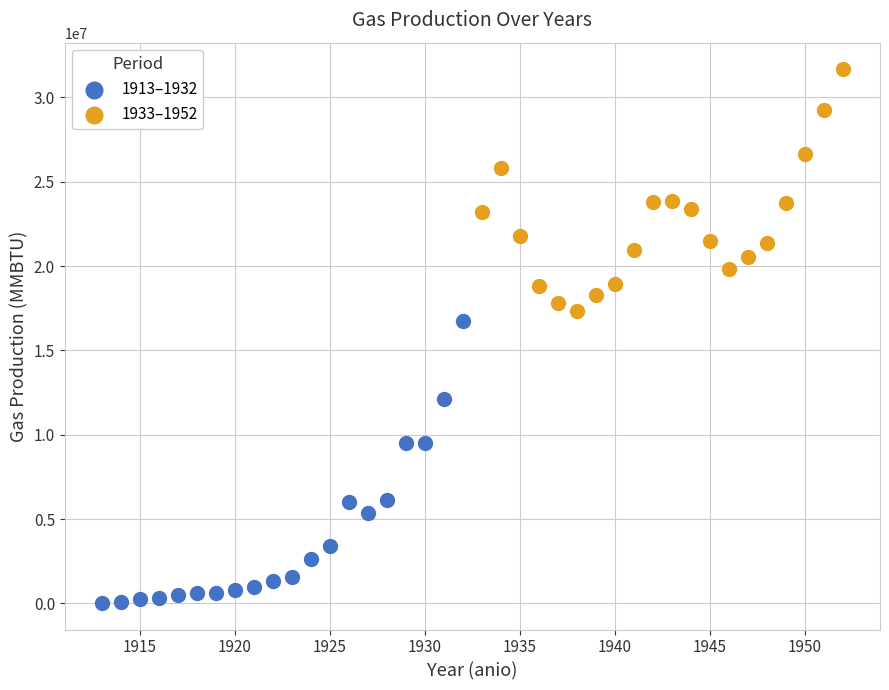

Which series contains the highest Y value?

1933–1952